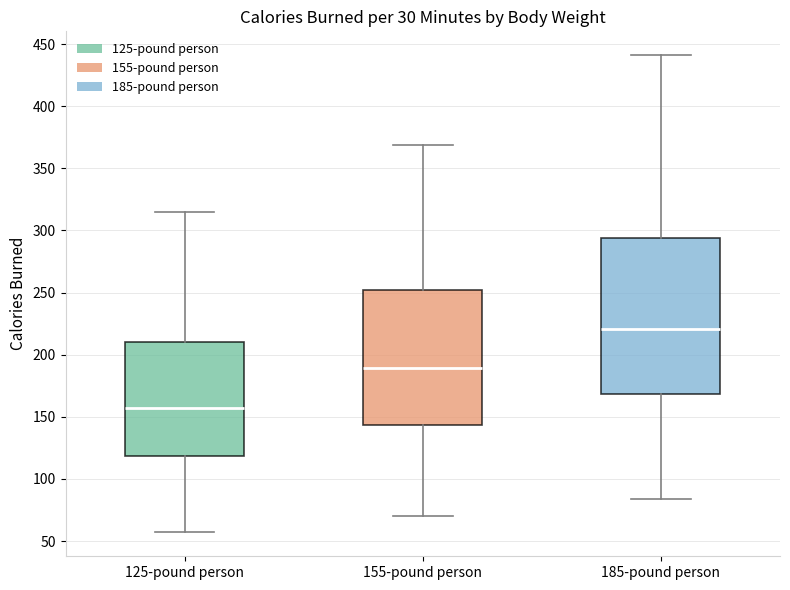

Reading left to right, transcribe this box plot: for each box, give where its median line is, the range the box spans, and where its two whiskers end, as read against the y-axis. The values are not printed on the chart, so give them approximately, as read against the axis.

125-pound person: median 160, box 120 to 210, whiskers 55 to 315
155-pound person: median 190, box 145 to 250, whiskers 70 to 370
185-pound person: median 220, box 170 to 295, whiskers 85 to 440